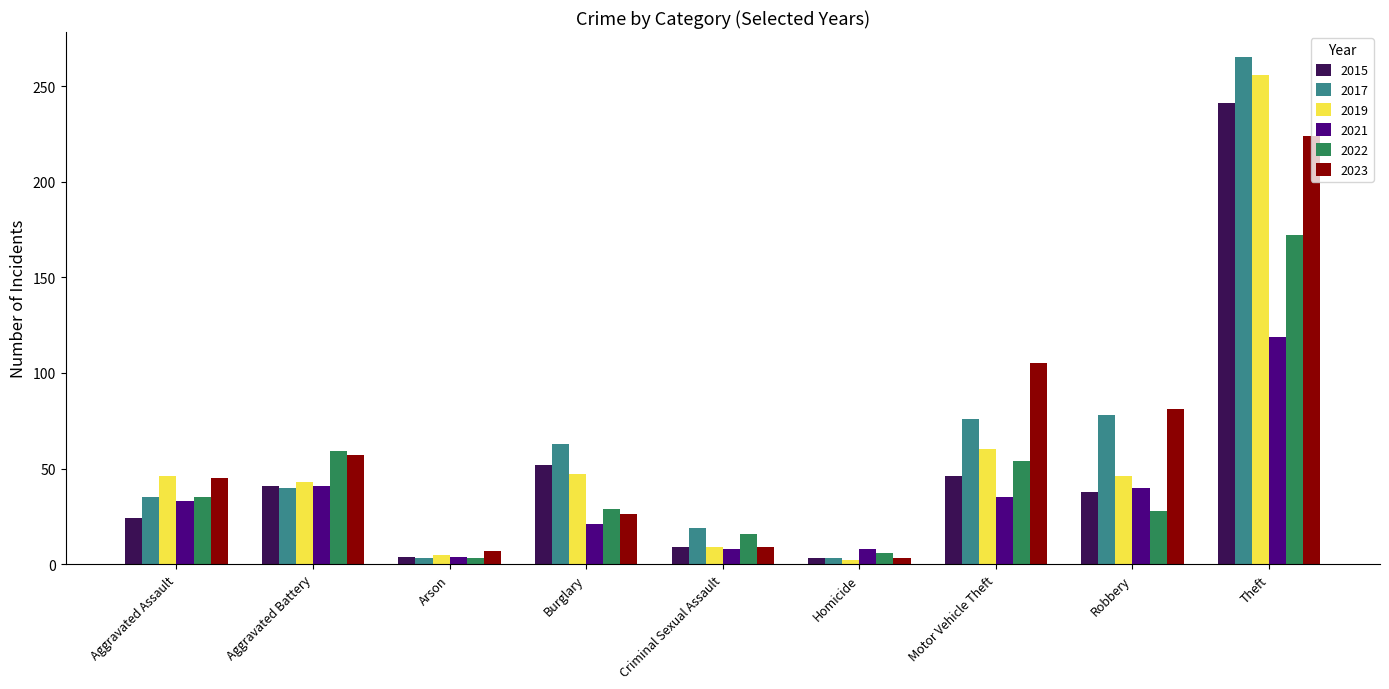

Count the number of data series in this chart.

6